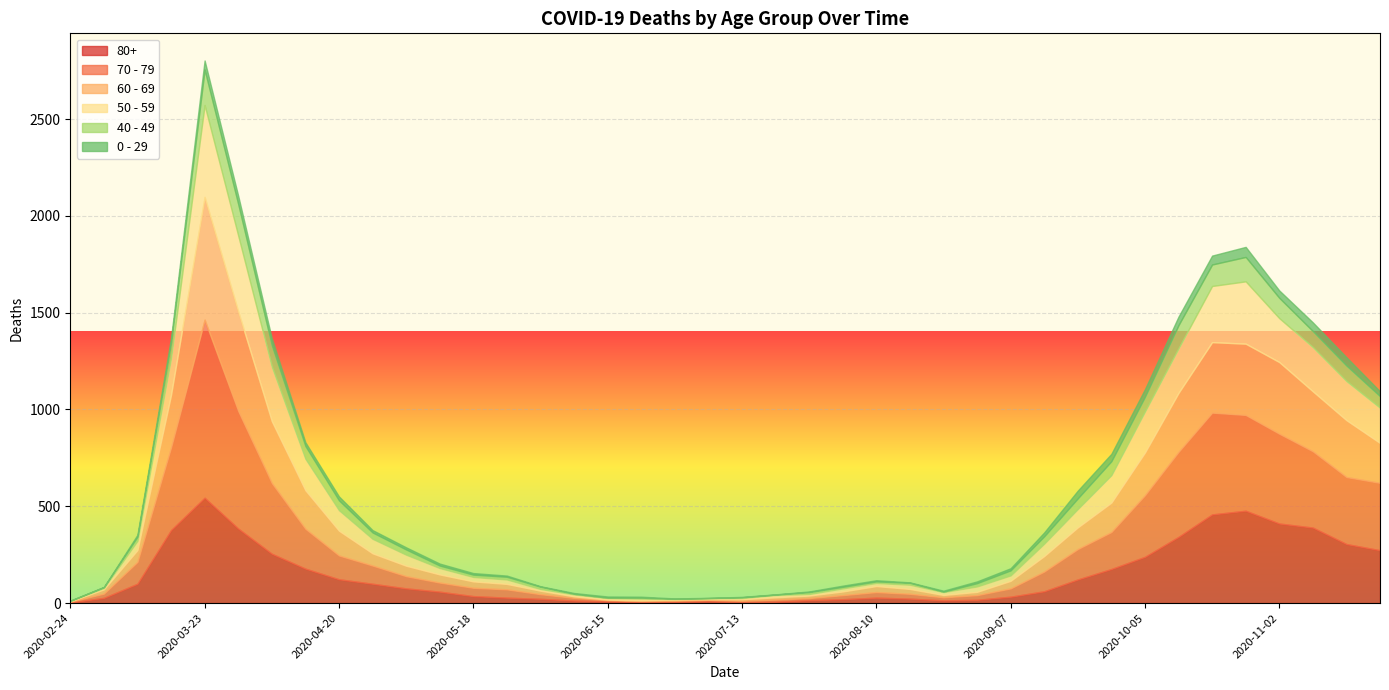

Reading left to right, extract all data points from this chart.

80+: 2020-02-24=3	2020-03-02=27	2020-03-09=100	2020-03-16=377	2020-03-23=544	2020-03-30=385	2020-04-06=255	2020-04-13=178	2020-04-20=123	2020-04-27=100	2020-05-04=76	2020-05-11=59	2020-05-18=36	2020-05-25=28	2020-06-01=22	2020-06-08=13	2020-06-15=9	2020-06-22=6	2020-06-29=7	2020-07-06=9	2020-07-13=5	2020-07-20=7	2020-07-27=15	2020-08-03=20	2020-08-10=28	2020-08-17=23	2020-08-24=14	2020-08-31=17	2020-09-07=33	2020-09-14=61	2020-09-21=122	2020-09-28=176	2020-10-05=239	2020-10-12=342	2020-10-19=458	2020-10-26=477	2020-11-02=411	2020-11-09=390	2020-11-16=305	2020-11-23=273
70 - 79: 2020-02-24=4	2020-03-02=22	2020-03-09=113	2020-03-16=427	2020-03-23=920	2020-03-30=608	2020-04-06=365	2020-04-13=206	2020-04-20=123	2020-04-27=94	2020-05-04=63	2020-05-11=47	2020-05-18=43	2020-05-25=43	2020-06-01=24	2020-06-08=14	2020-06-15=6	2020-06-22=5	2020-06-29=5	2020-07-06=8	2020-07-13=7	2020-07-20=11	2020-07-27=11	2020-08-03=21	2020-08-10=29	2020-08-17=25	2020-08-24=16	2020-08-31=24	2020-09-07=43	2020-09-14=102	2020-09-21=157	2020-09-28=191	2020-10-05=318	2020-10-12=439	2020-10-19=526	2020-10-26=495	2020-11-02=464	2020-11-09=394	2020-11-16=346	2020-11-23=348
60 - 69: 2020-02-24=2	2020-03-02=22	2020-03-09=61	2020-03-16=272	2020-03-23=634	2020-03-30=514	2020-04-06=320	2020-04-13=199	2020-04-20=128	2020-04-27=63	2020-05-04=54	2020-05-11=42	2020-05-18=33	2020-05-25=28	2020-06-01=18	2020-06-08=8	2020-06-15=3	2020-06-22=3	2020-06-29=6	2020-07-06=3	2020-07-13=8	2020-07-20=12	2020-07-27=13	2020-08-03=19	2020-08-10=31	2020-08-17=25	2020-08-24=12	2020-08-31=17	2020-09-07=39	2020-09-14=80	2020-09-21=112	2020-09-28=152	2020-10-05=221	2020-10-12=305	2020-10-19=364	2020-10-26=368	2020-11-02=370	2020-11-09=310	2020-11-16=294	2020-11-23=206
50 - 59: 2020-02-24=3	2020-03-02=7	2020-03-09=48	2020-03-16=190	2020-03-23=475	2020-03-30=392	2020-04-06=281	2020-04-13=163	2020-04-20=106	2020-04-27=75	2020-05-04=57	2020-05-11=33	2020-05-18=23	2020-05-25=23	2020-06-01=9	2020-06-08=10	2020-06-15=8	2020-06-22=9	2020-06-29=3	2020-07-06=5	2020-07-13=6	2020-07-20=12	2020-07-27=8	2020-08-03=16	2020-08-10=16	2020-08-17=22	2020-08-24=15	2020-08-31=28	2020-09-07=28	2020-09-14=64	2020-09-21=95	2020-09-28=142	2020-10-05=212	2020-10-12=230	2020-10-19=290	2020-10-26=322	2020-11-02=227	2020-11-09=228	2020-11-16=202	2020-11-23=182
40 - 49: 2020-02-24=0	2020-03-02=5	2020-03-09=21	2020-03-16=79	2020-03-23=183	2020-03-30=163	2020-04-06=111	2020-04-13=66	2020-04-20=51	2020-04-27=33	2020-05-04=27	2020-05-11=13	2020-05-18=12	2020-05-25=14	2020-06-01=12	2020-06-08=3	2020-06-15=2	2020-06-22=5	2020-06-29=1	2020-07-06=1	2020-07-13=4	2020-07-20=2	2020-07-27=10	2020-08-03=8	2020-08-10=8	2020-08-17=10	2020-08-24=2	2020-08-31=17	2020-09-07=26	2020-09-14=38	2020-09-21=55	2020-09-28=72	2020-10-05=76	2020-10-12=120	2020-10-19=111	2020-10-26=126	2020-11-02=105	2020-11-09=83	2020-11-16=80	2020-11-23=60
0 - 29: 2020-02-24=1	2020-03-02=0	2020-03-09=10	2020-03-16=25	2020-03-23=47	2020-03-30=42	2020-04-06=36	2020-04-13=19	2020-04-20=20	2020-04-27=12	2020-05-04=11	2020-05-11=10	2020-05-18=8	2020-05-25=6	2020-06-01=2	2020-06-08=4	2020-06-15=6	2020-06-22=5	2020-06-29=2	2020-07-06=1	2020-07-13=2	2020-07-20=1	2020-07-27=3	2020-08-03=6	2020-08-10=6	2020-08-17=2	2020-08-24=5	2020-08-31=9	2020-09-07=11	2020-09-14=20	2020-09-21=40	2020-09-28=38	2020-10-05=39	2020-10-12=44	2020-10-19=46	2020-10-26=52	2020-11-02=38	2020-11-09=45	2020-11-16=43	2020-11-23=25